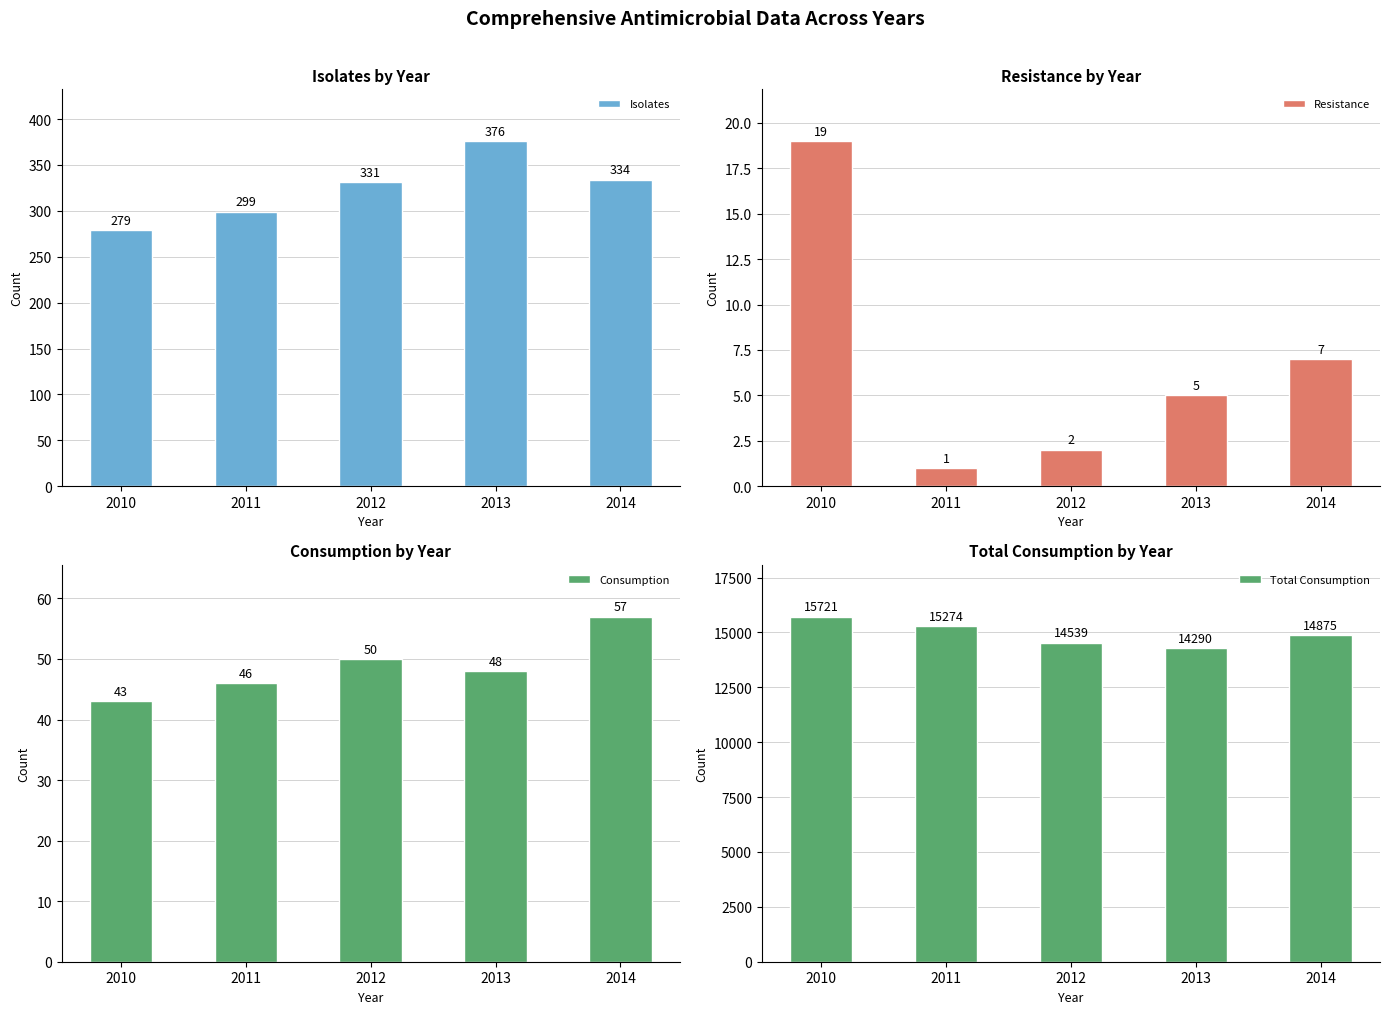

Reading left to right, list all the values displayed in this chart.

Isolates: 279	299	331	376	334
Resistance: 19	1	2	5	7
Consumption: 43	46	50	48	57
Total Consumption: 15721	15274	14539	14290	14875